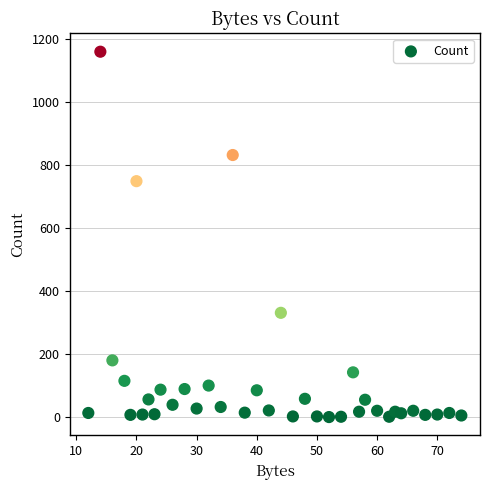

What Y value in the scatter plot is closest to 581?

750